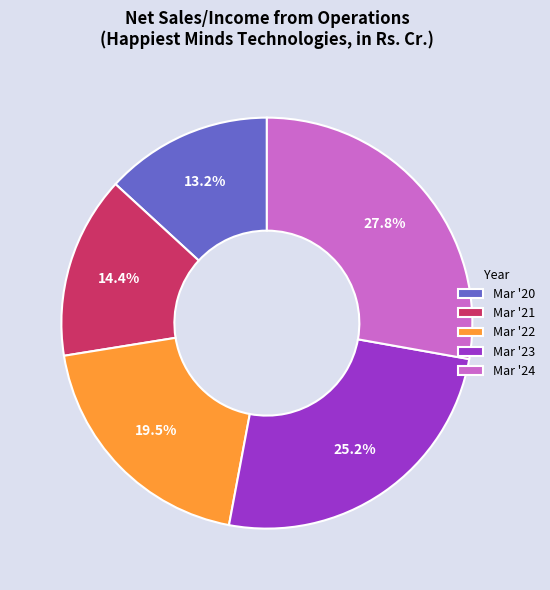

Is there any slice that represents more than half of the pie?

No